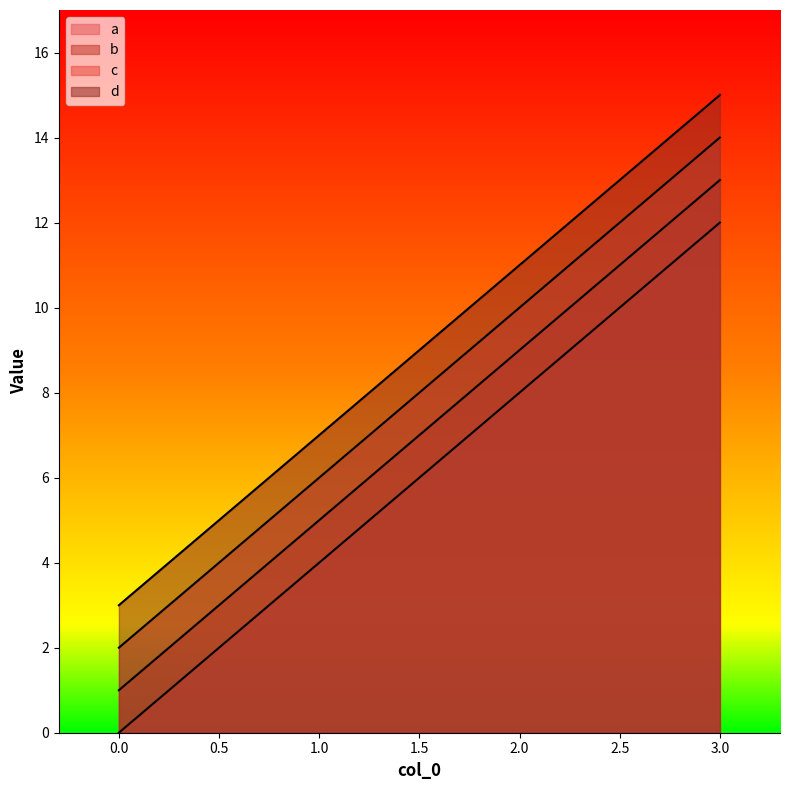

Does the chart have visible grid lines?

No